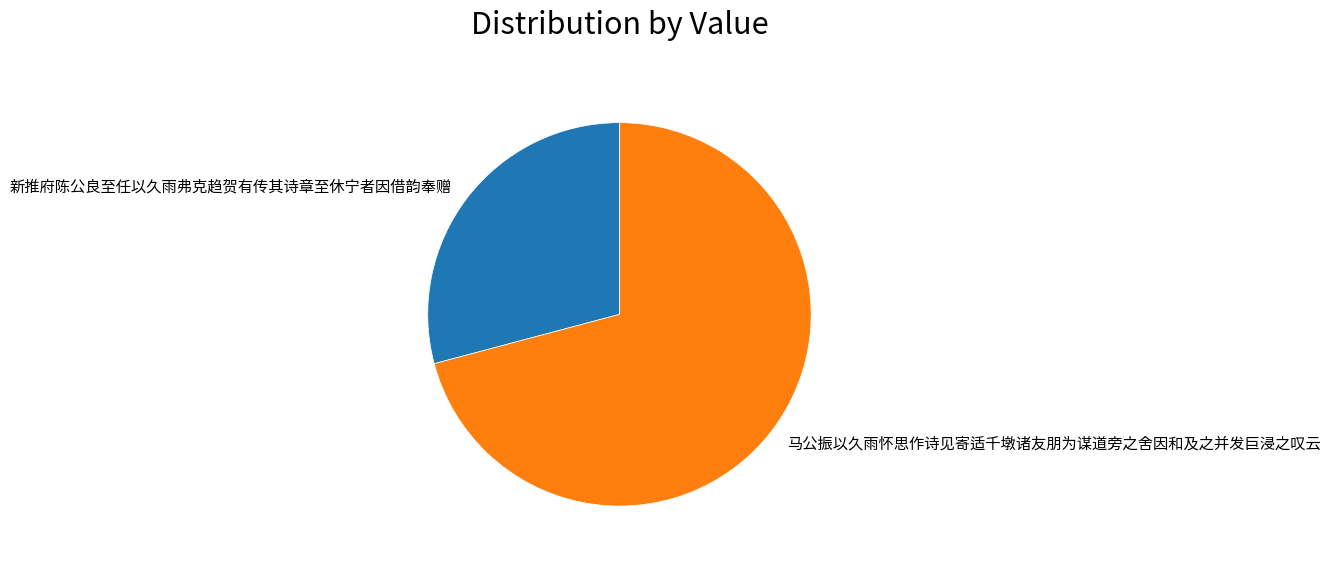

Count the number of slices in the pie.

2